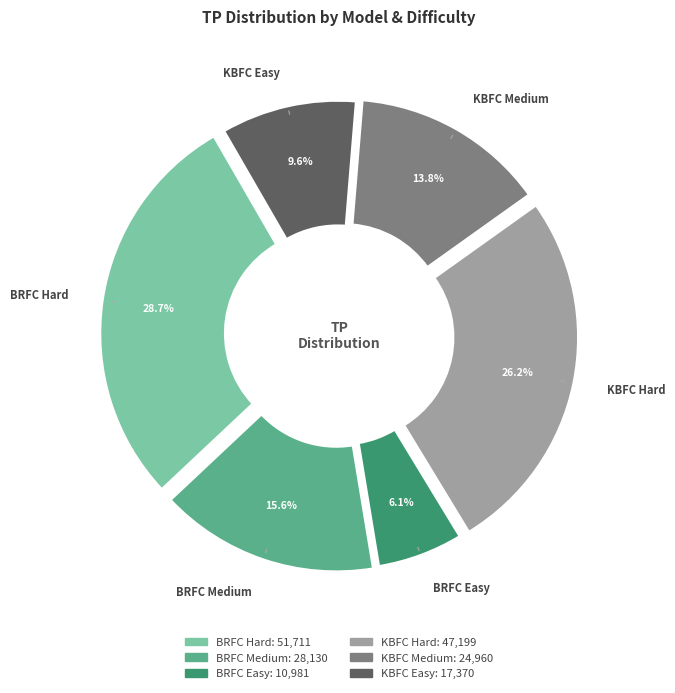

What percentage is the KBFC Easy slice, to the nearest percent?

10%